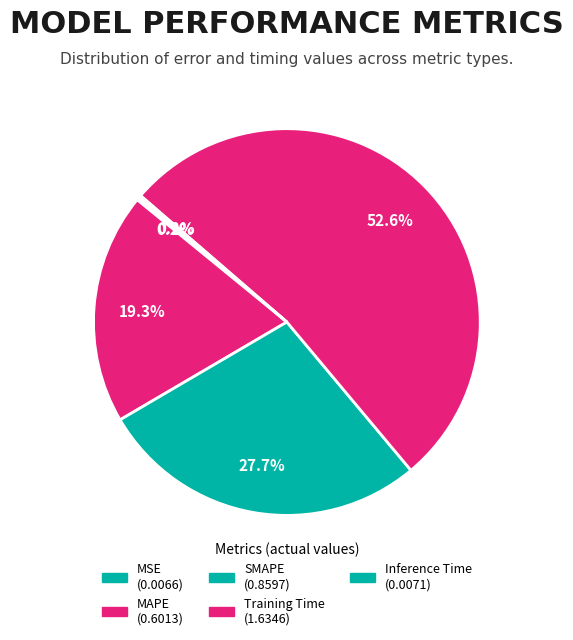

To the nearest percent, what is the difference between the largest and smallest slice percentages?

52%